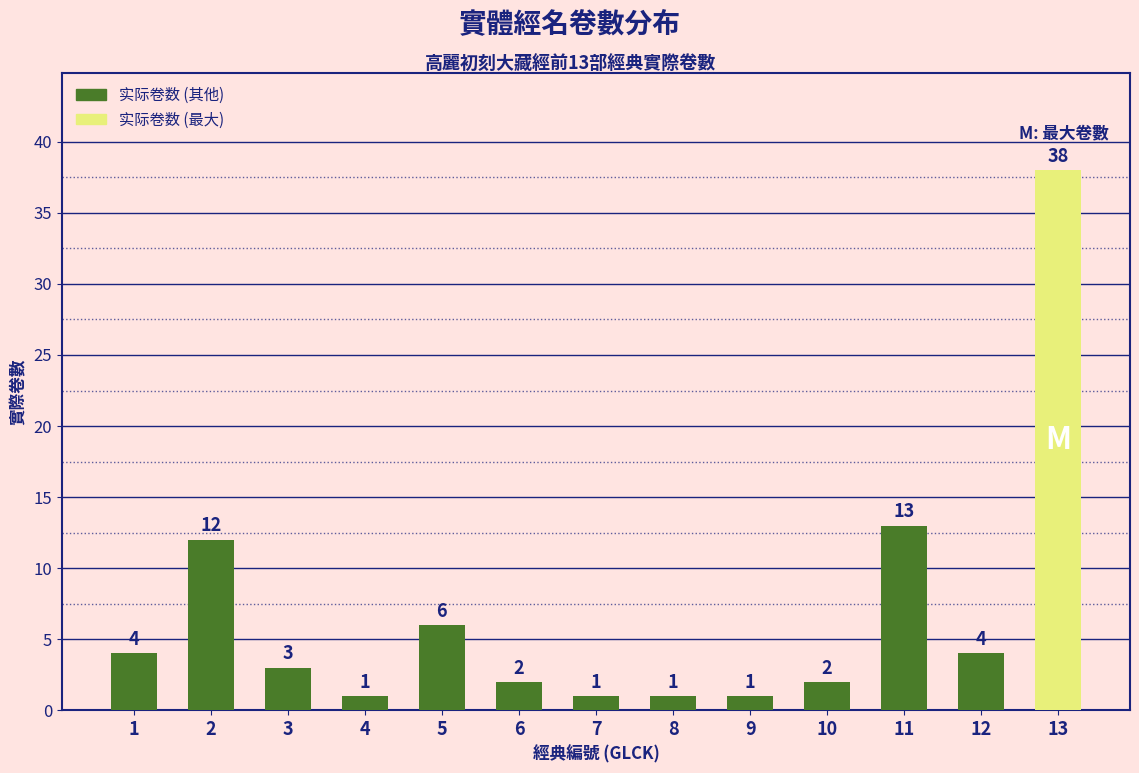

What is the difference between the maximum and minimum values?

37